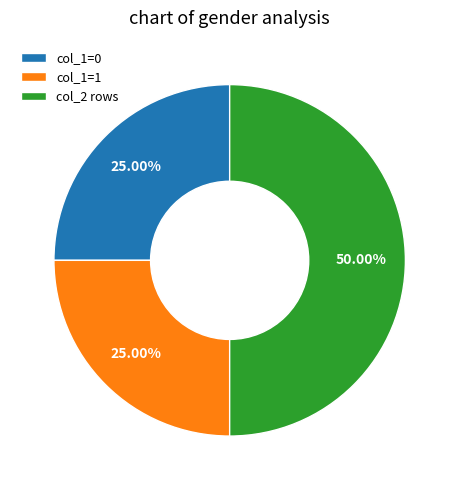

Which has a higher value, col_1=0 or col_2 rows?

col_2 rows